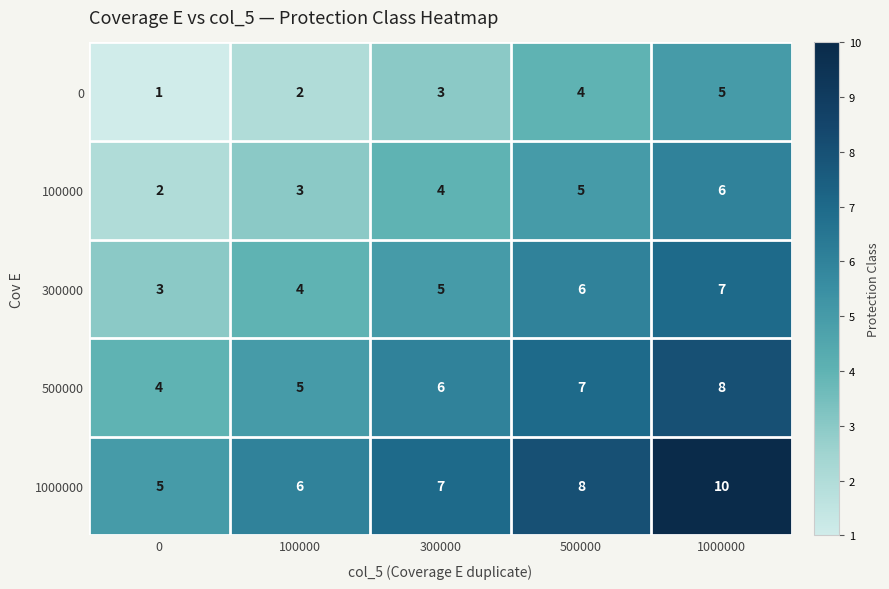

True or false: 300000 has a value of 5 at 300000.

True